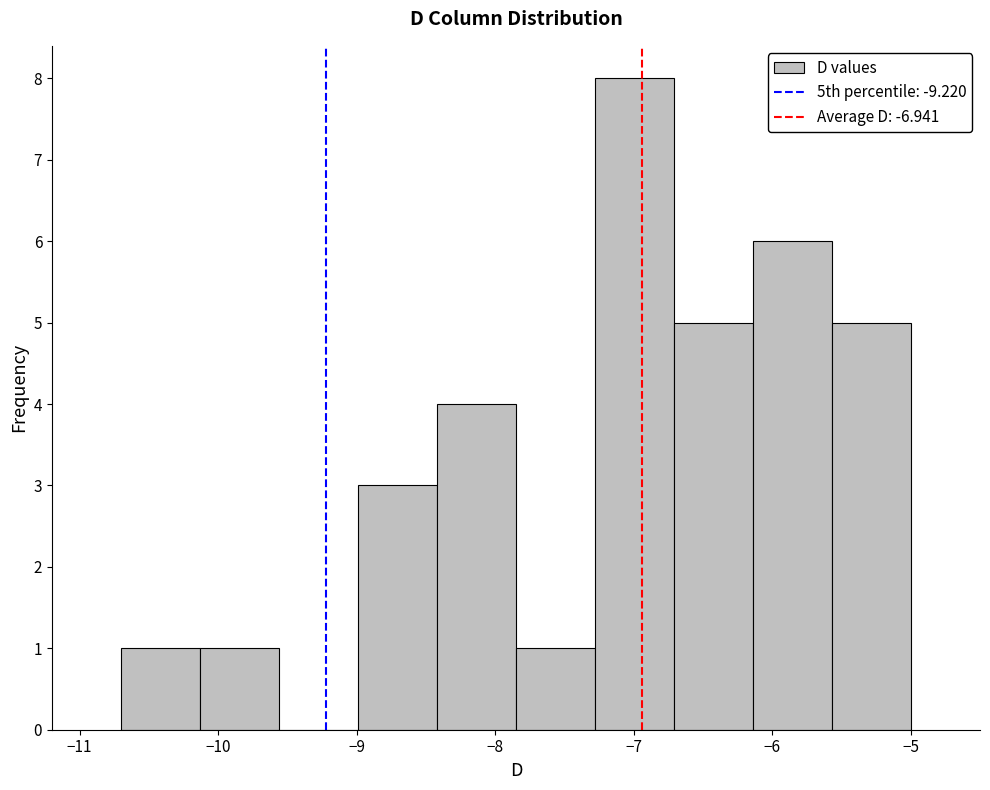

Which range on the x-axis has the tallest bar?

-7.28 to -6.71